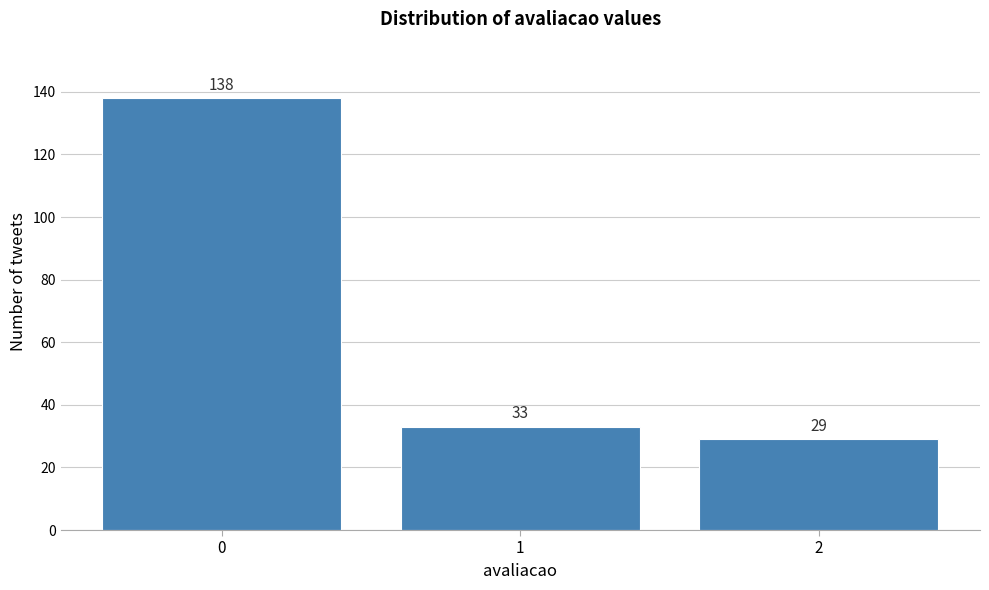

Reading left to right, extract all data points from this chart.

0=138	1=33	2=29